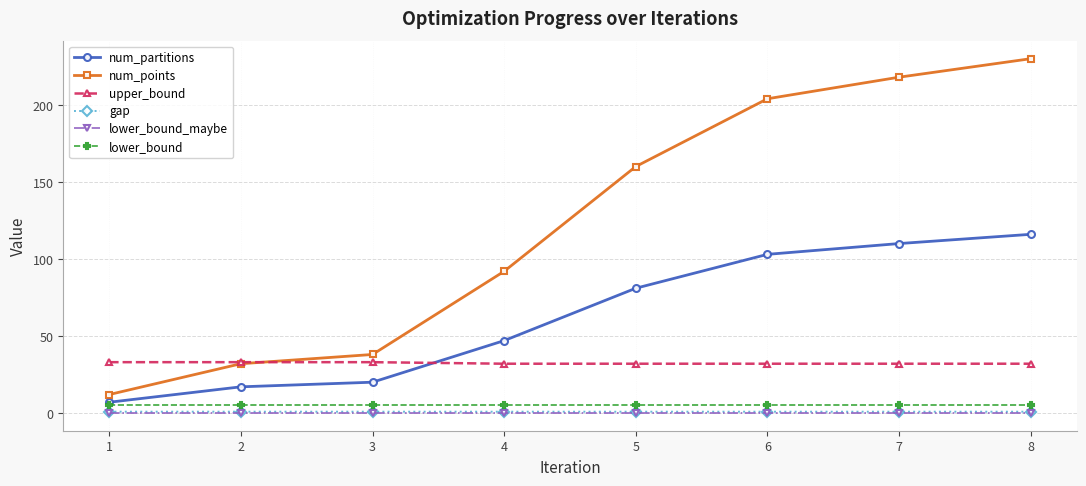

Is it true that num_points equals 65.0 at 6?

False